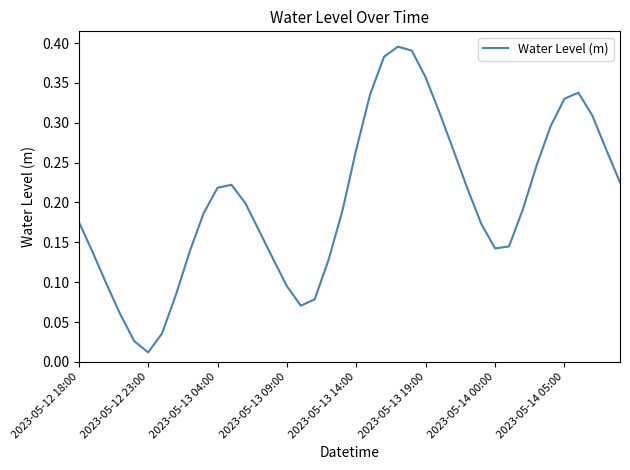

How many lines are shown in the chart?

1